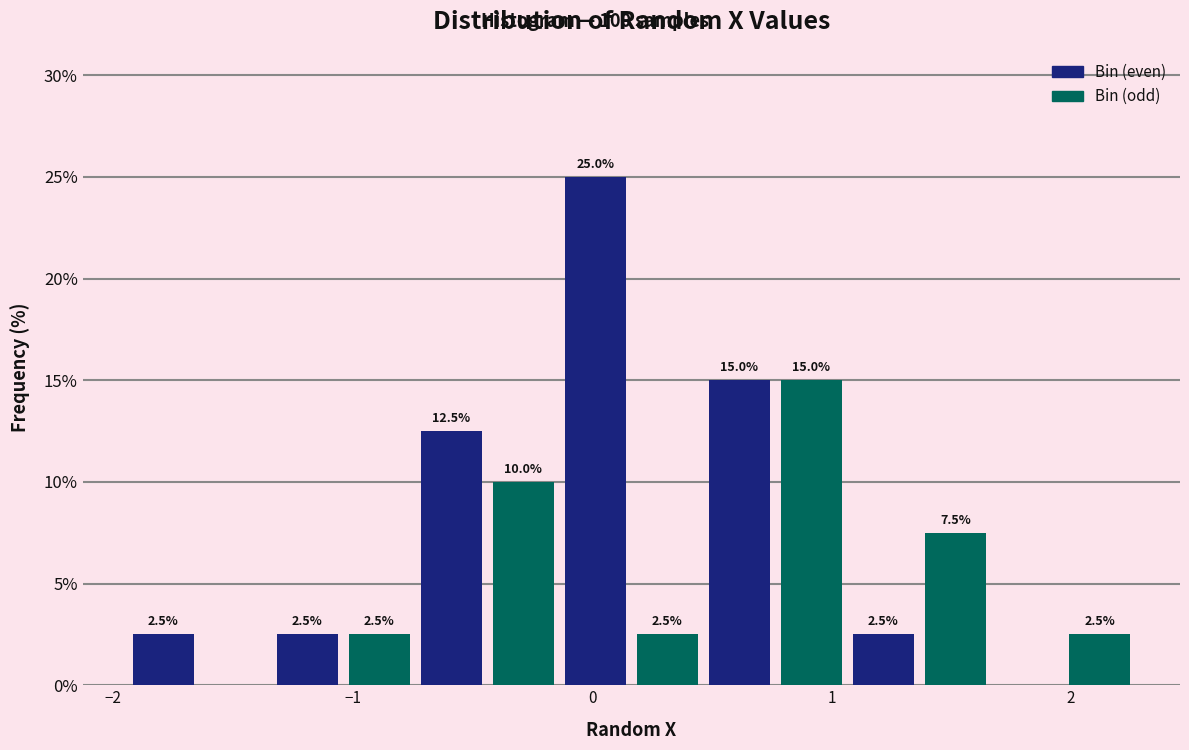

Around what value on the x-axis is the tallest bar? Give the approximate position of its centre, as read against the axis.

0.0